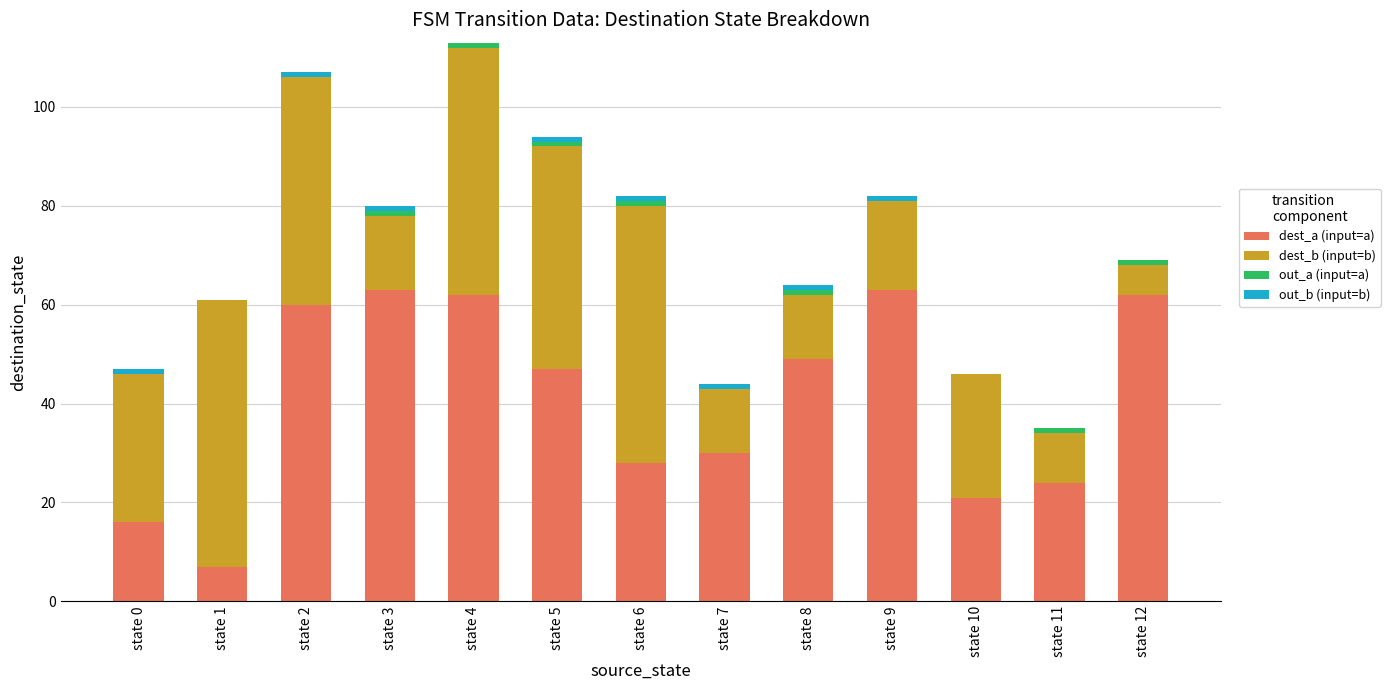

What is the highest value of the dest_a (input=a) series?

63